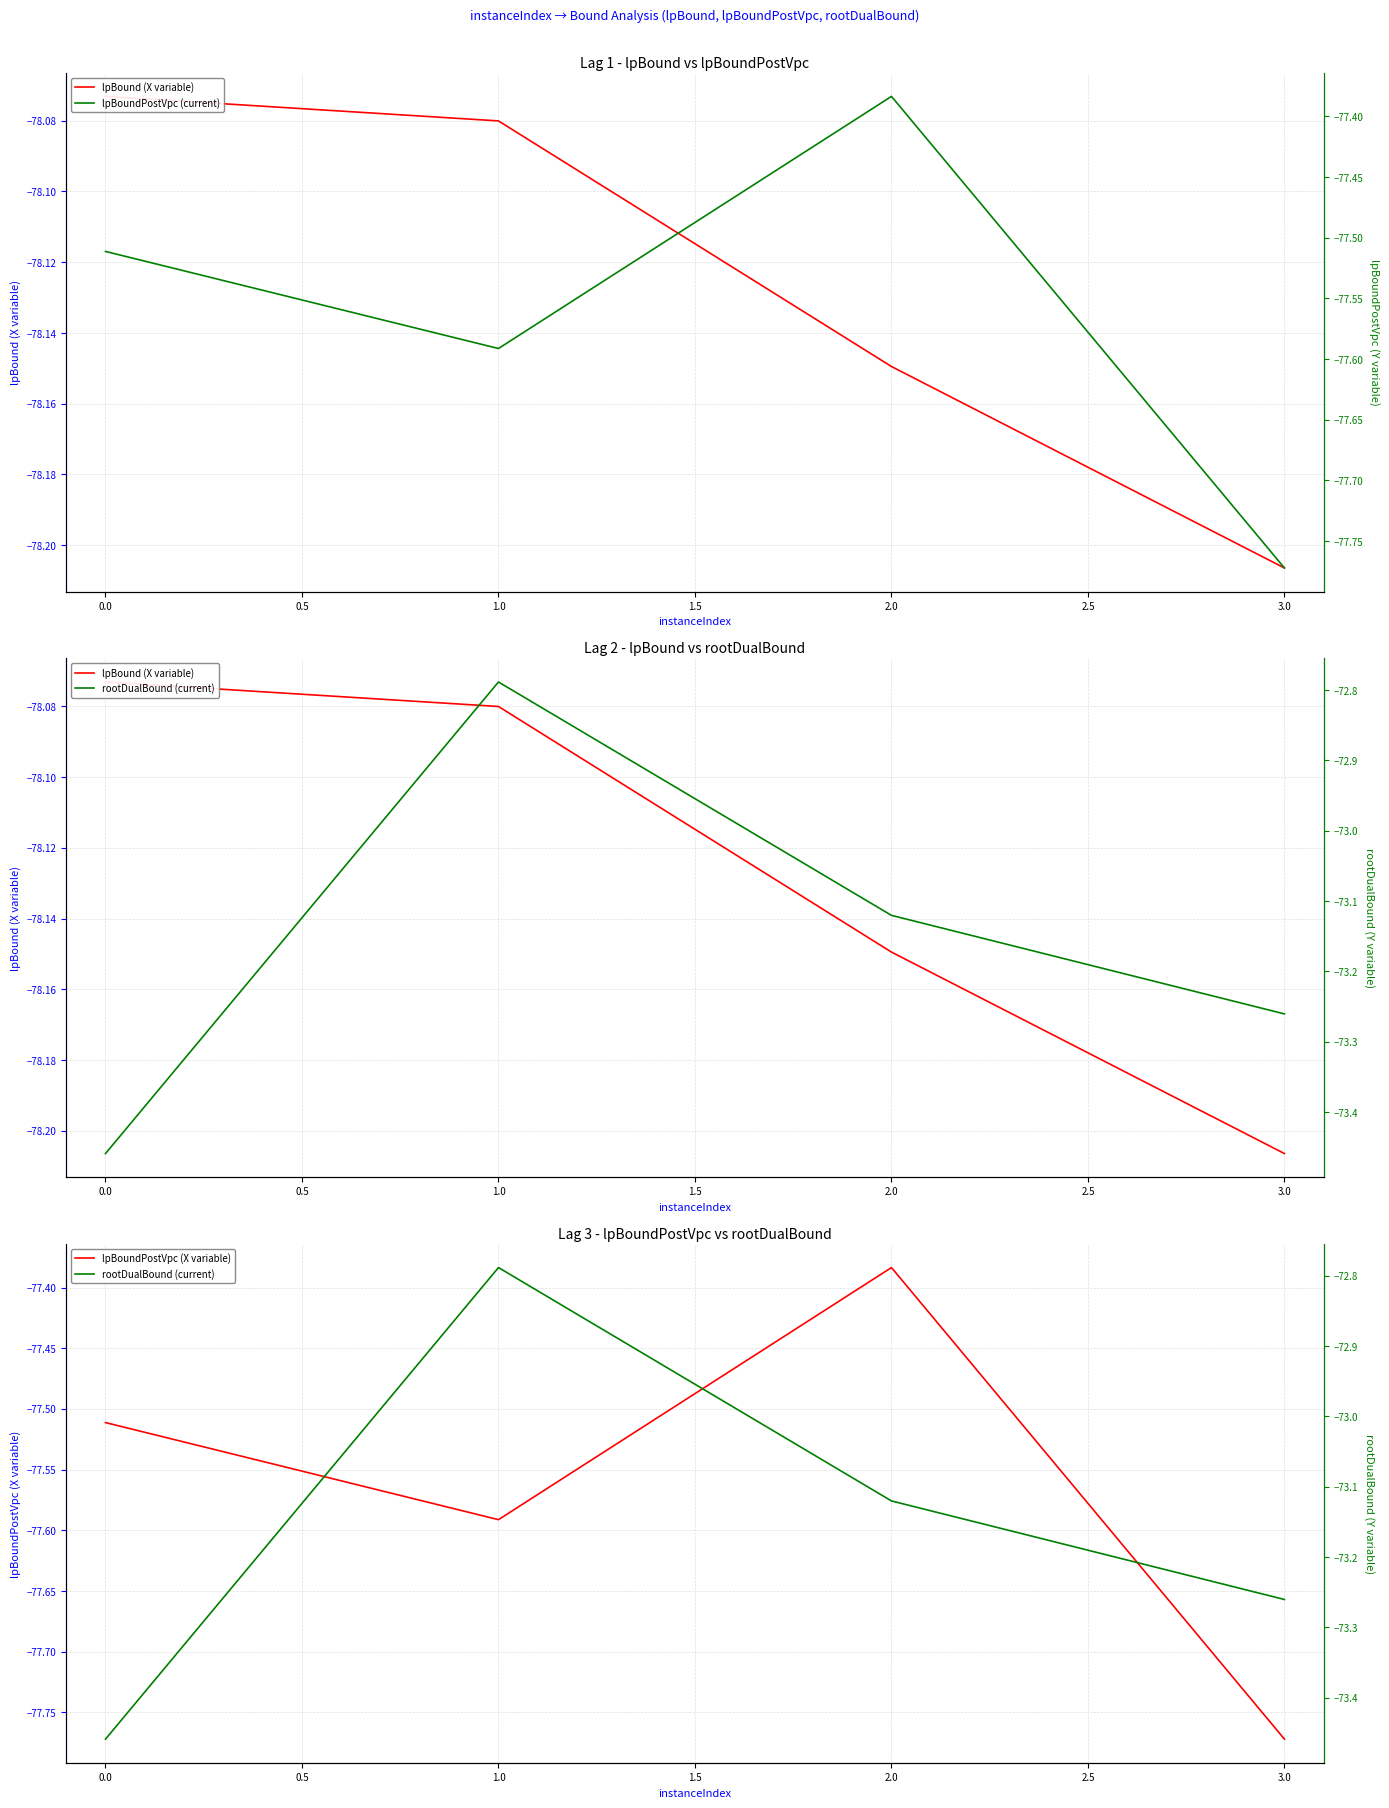

What is the highest value of the lpBoundPostVpc (X variable) series?

-77.4